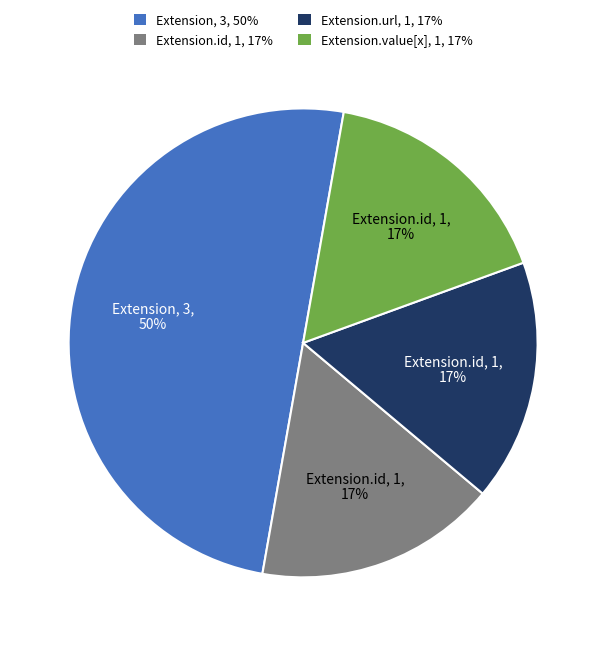

How many slices are in this pie chart?

4